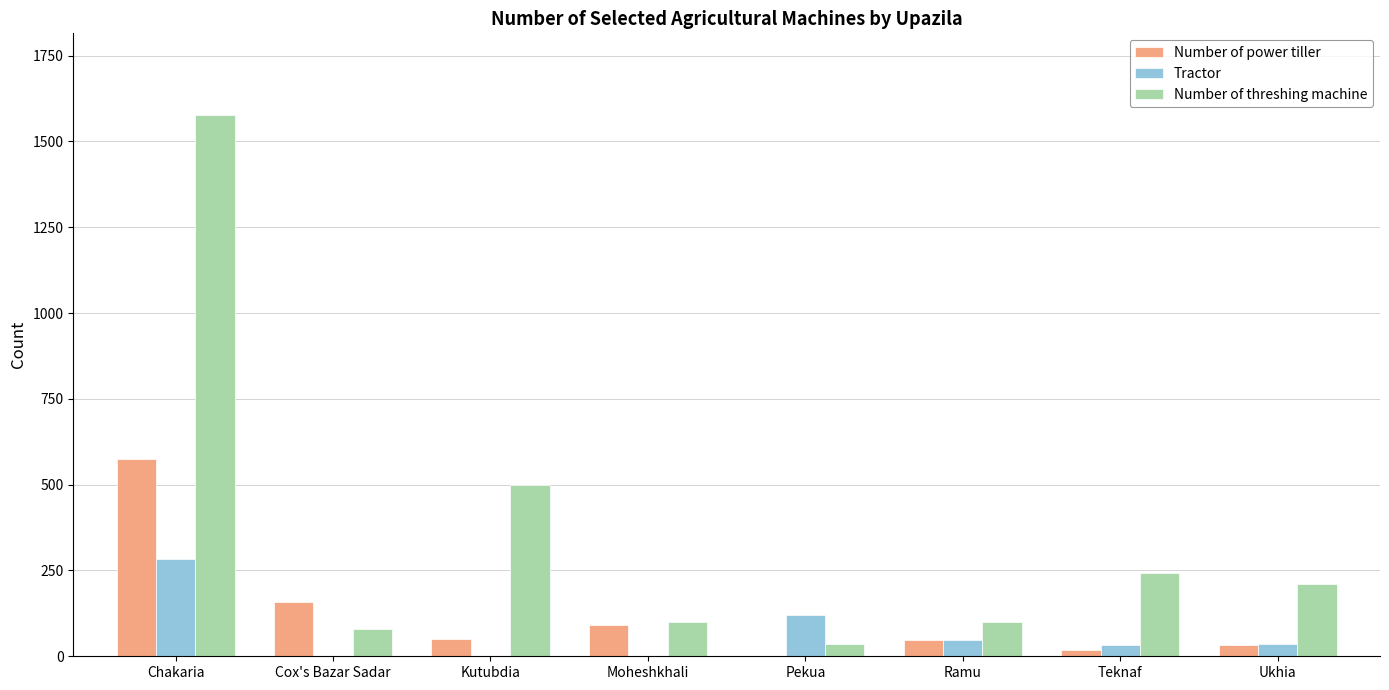

What is the average value of the Number of power tiller series?

122